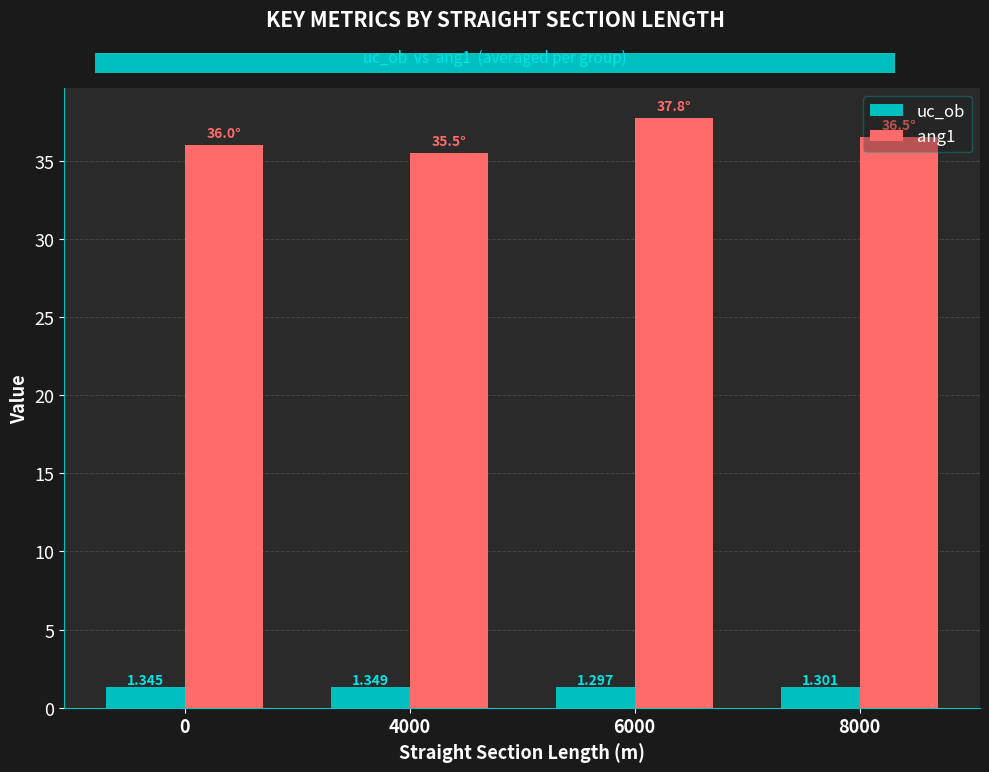

How many data points does each series have?

4